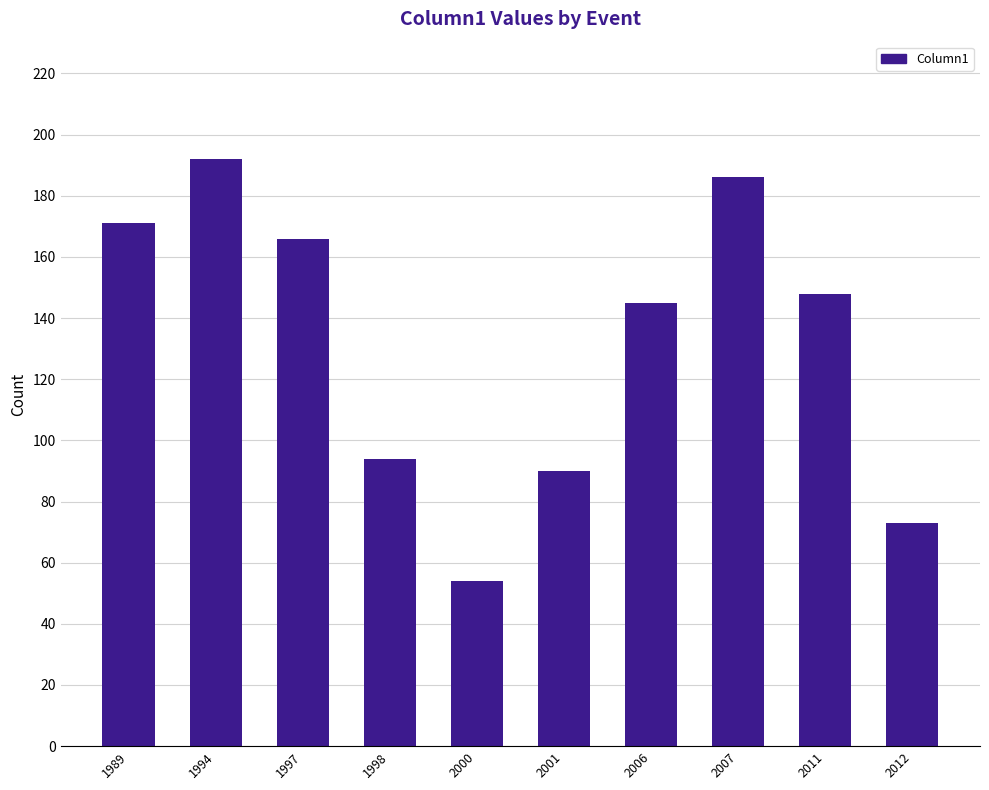

What is the difference between the values at 2000 and 1997?

112